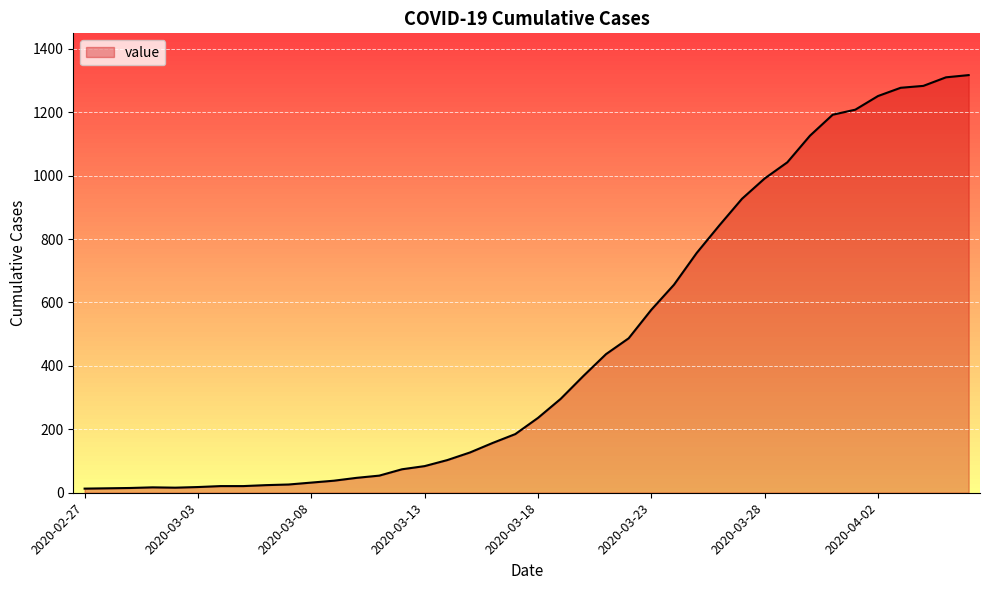

What is the difference between the maximum and minimum values?

1304